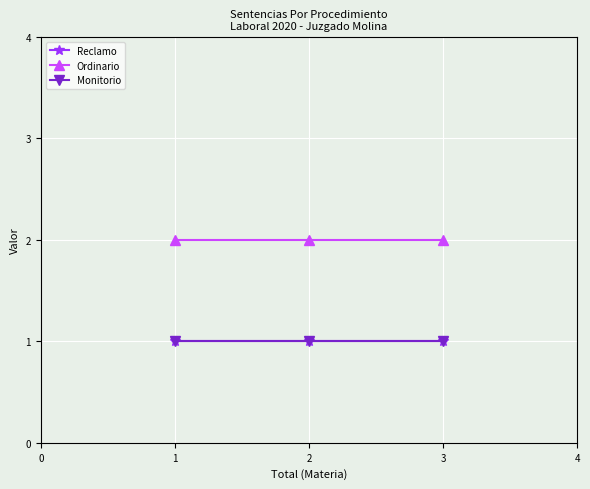

True or false: Monitorio has a value of 2 at 3.

False